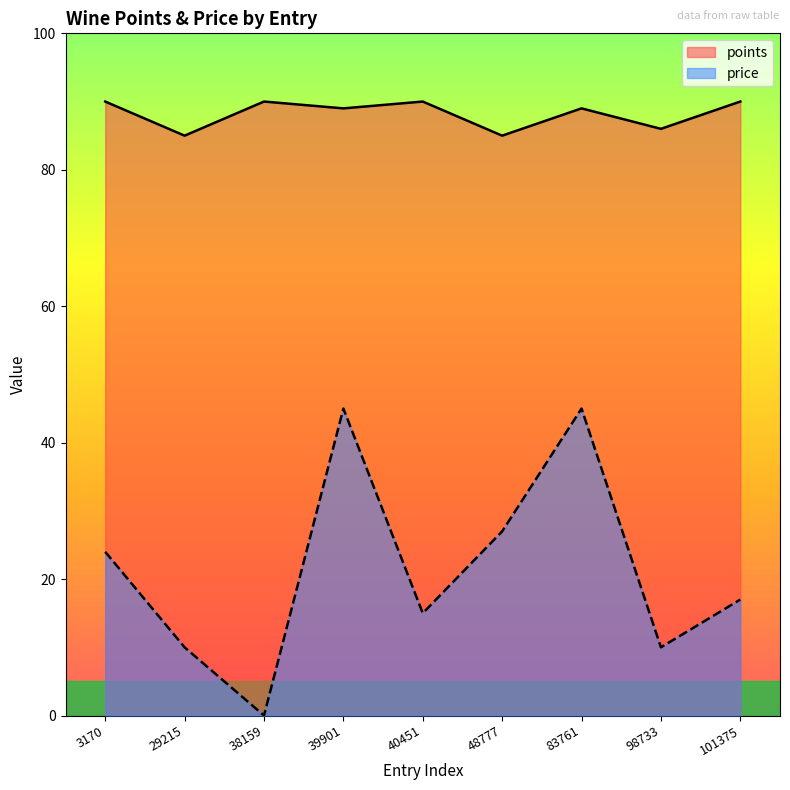

In points, how many points are lower than both neighbors (excluding endpoints)?

4